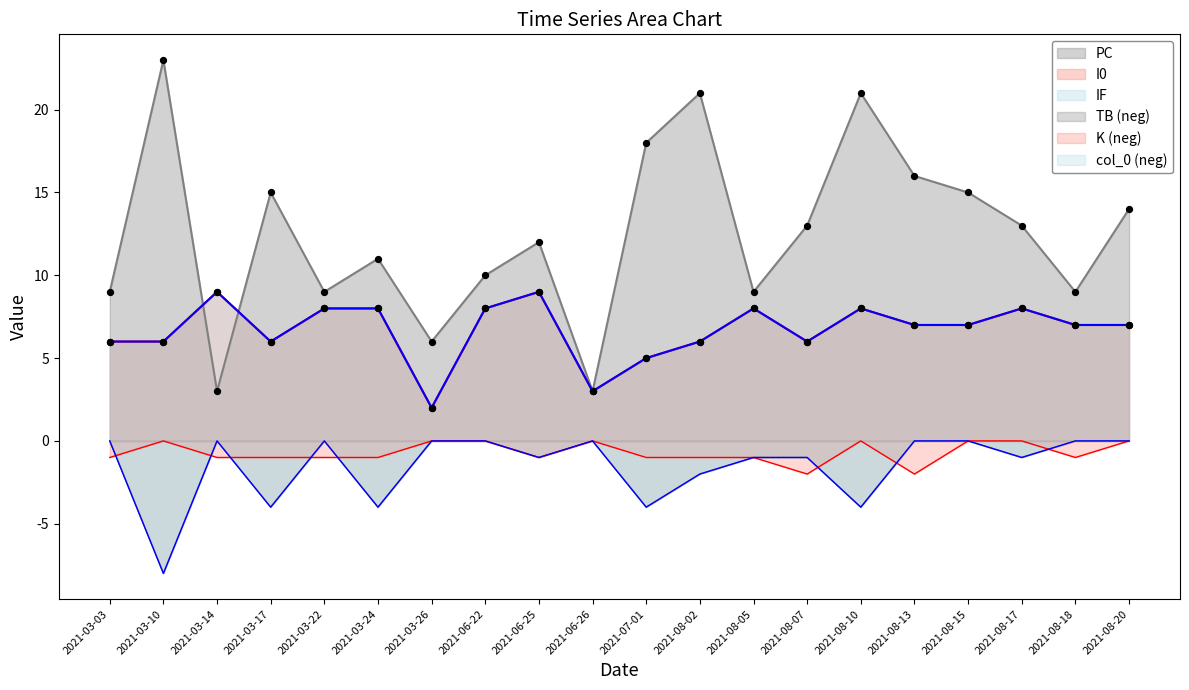

Which series has the largest Y range (max minus min)?

PC